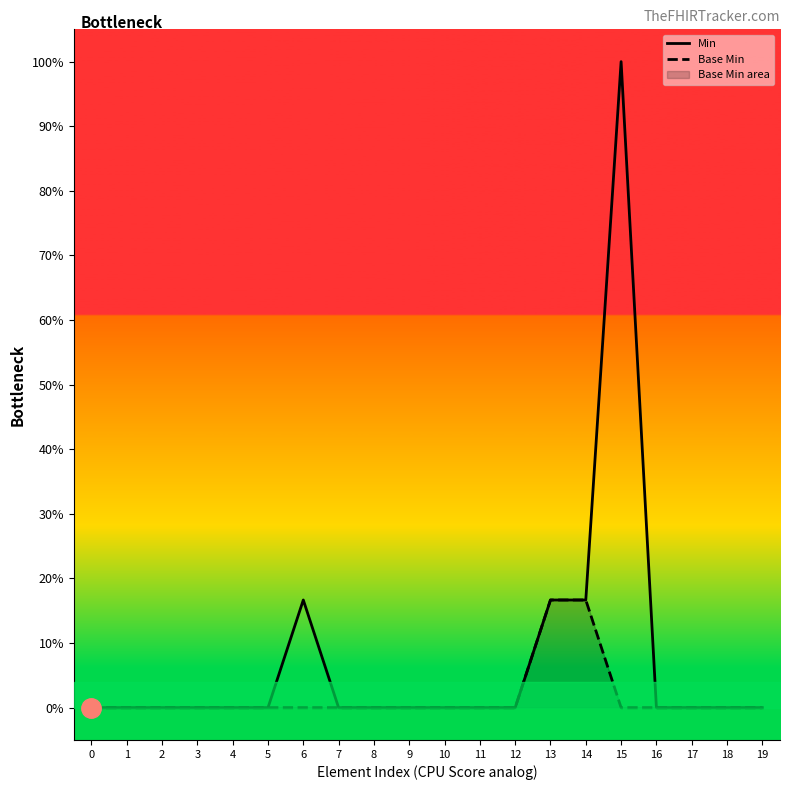

The Min series shows -0.5 at 0. True or false?

False